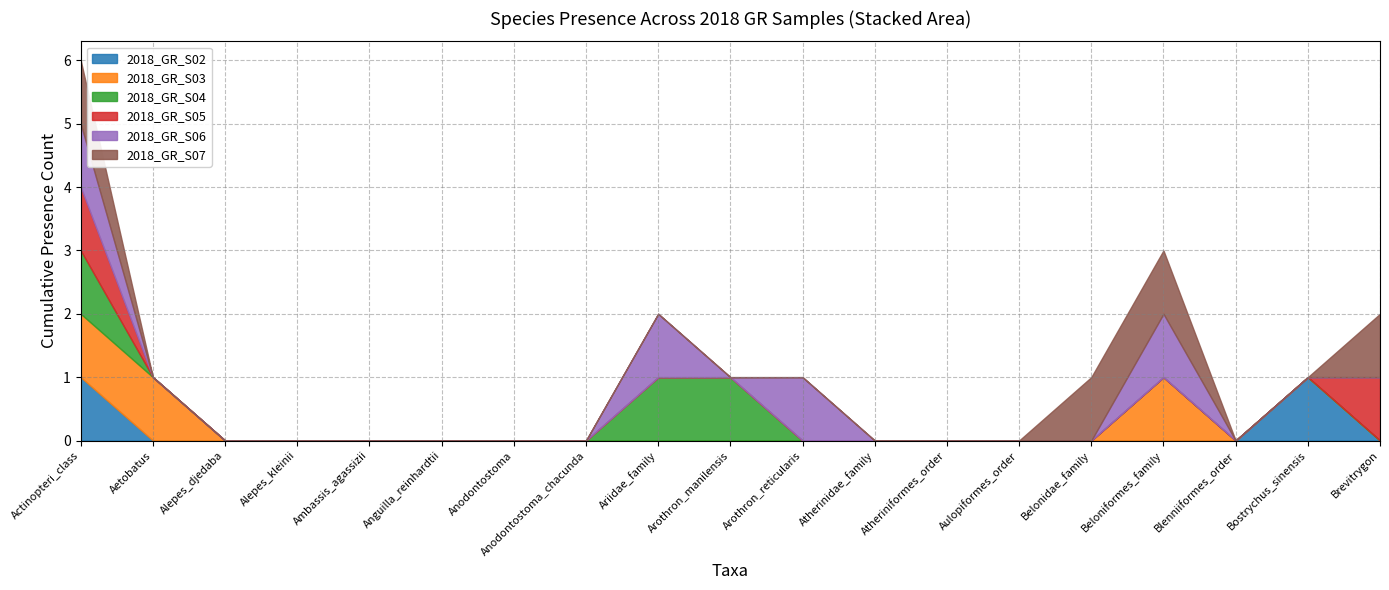

True or false: 2018_GR_S05 and 2018_GR_S03 cross at least once.

False